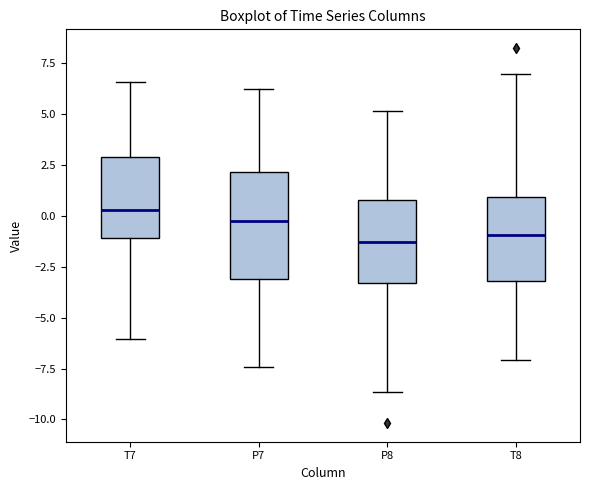

Where does the upper whisker of the box for P7 end on the y-axis? The values are not printed on the chart, so give them approximately, as read against the axis.

6.0